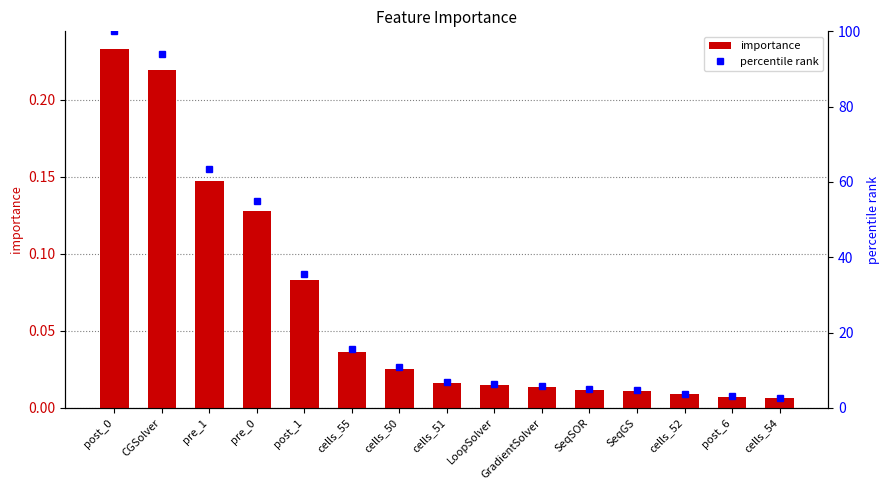

Rank the series at SeqGS from lowest to highest value.

importance, percentile rank